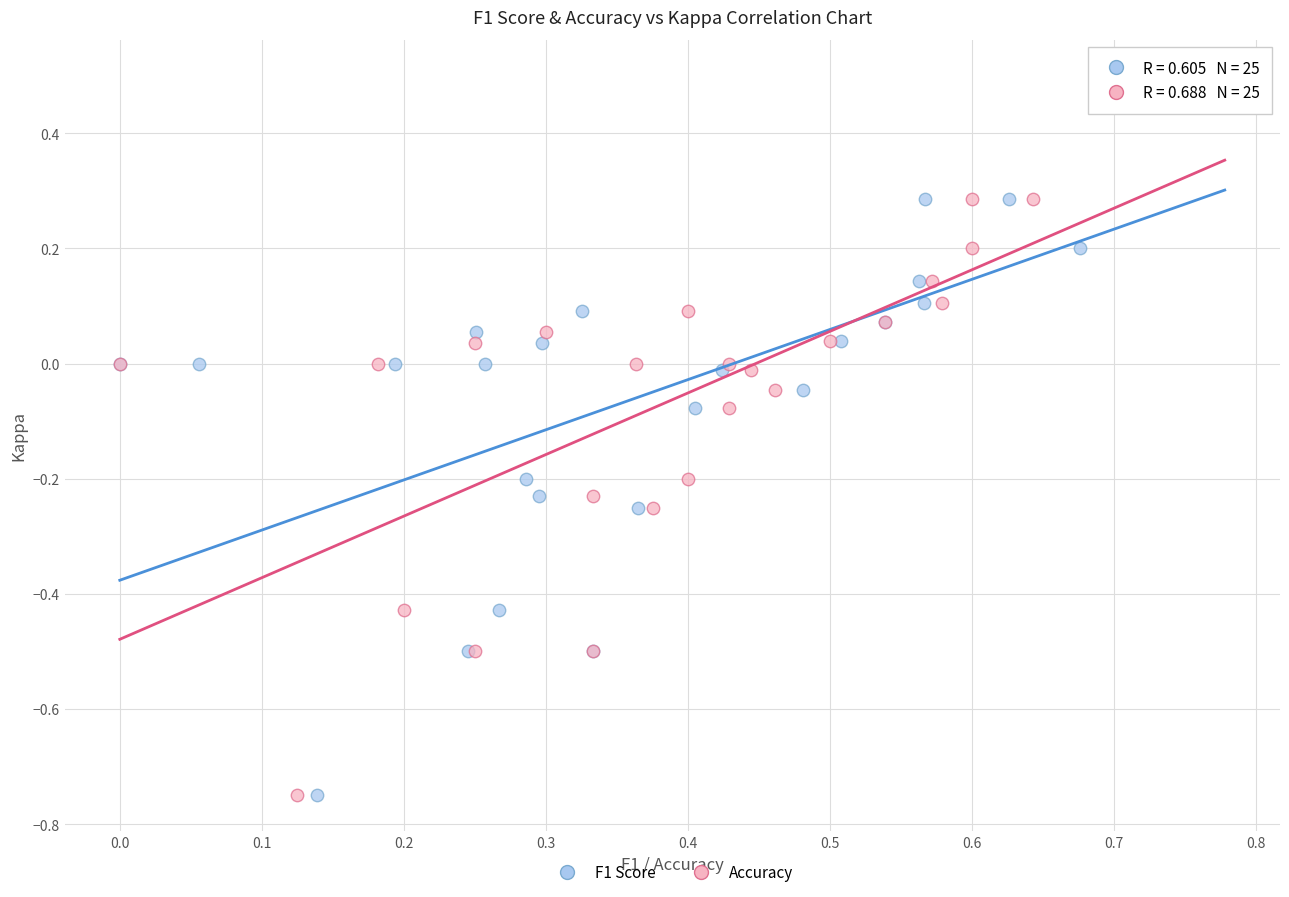

What are all the series names shown in the legend?

F1 Score, Accuracy